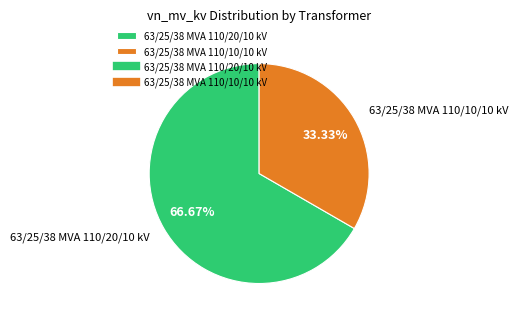

Which category has the biggest portion of the pie?

63/25/38 MVA 110/20/10 kV